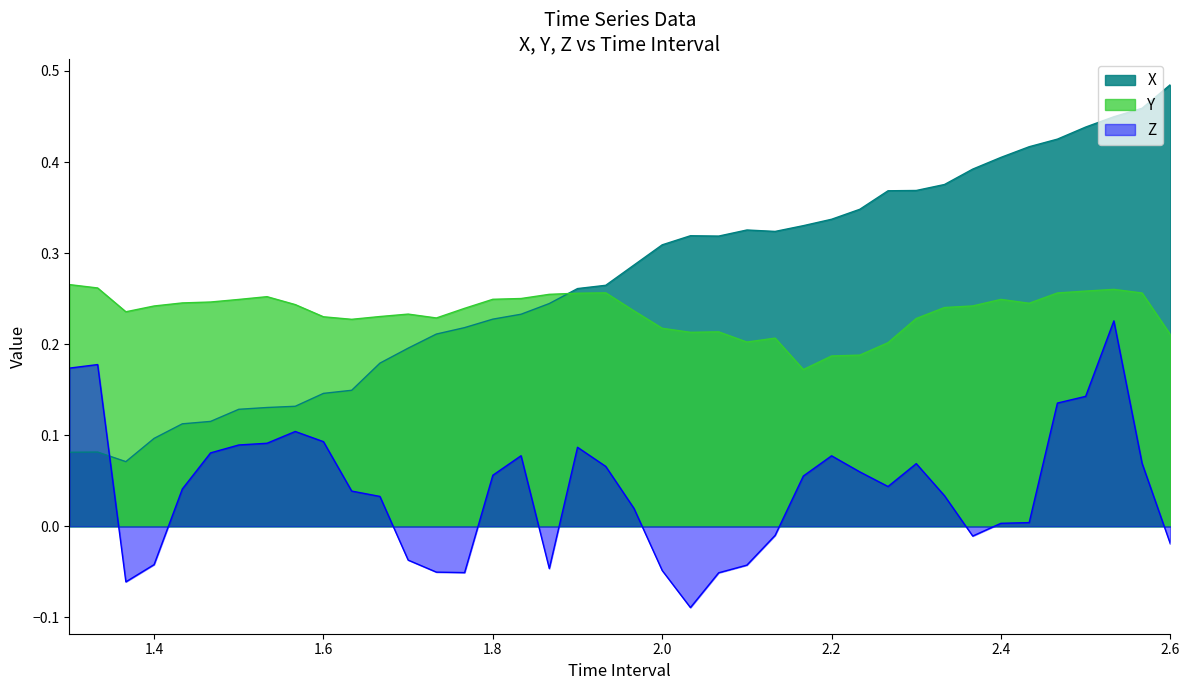

Rank the series by their average value, from highest to lowest.

X, Y, Z